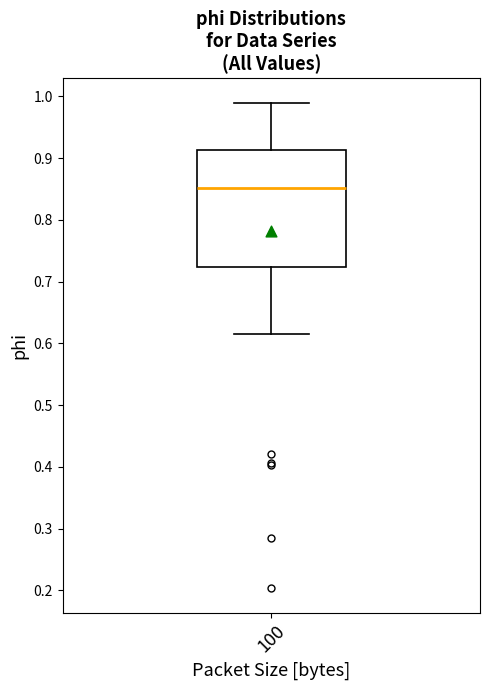

Read this box plot against the y-axis: the position of the median line, the range covered by the box, and the ends of both whiskers. The values are not printed on the chart, so give them approximately, as read against the axis.

median 0.85, box 0.72 to 0.91, whiskers 0.62 to 0.99